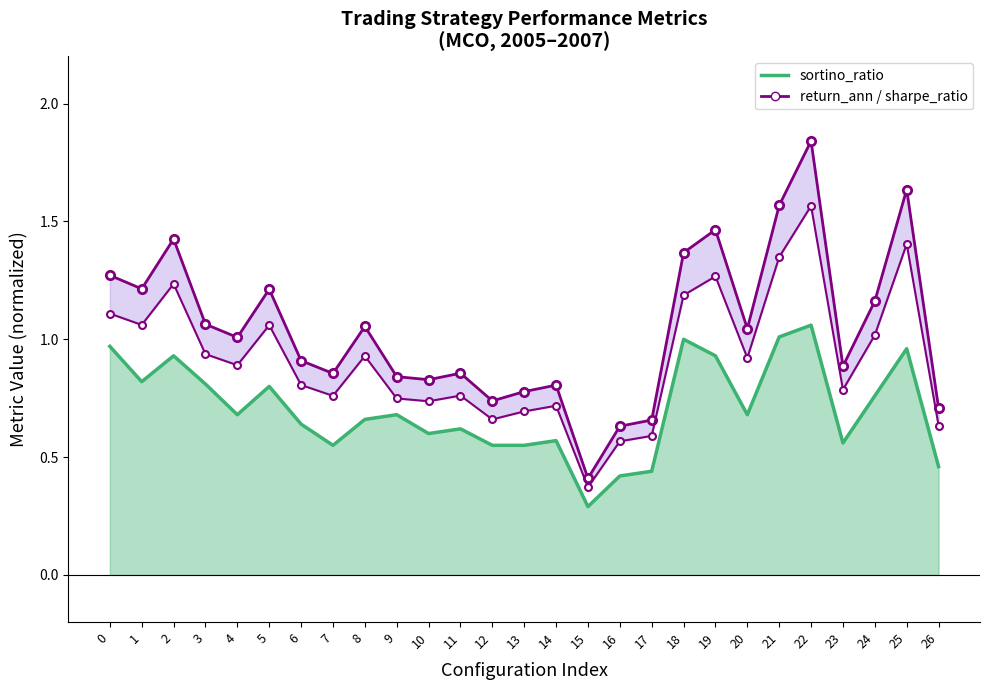

Reading left to right, what are all the values shown in this chart?

return_ann_line: 0=1.3	1=1.2	2=1.4	3=1.1	4=1.0	5=1.2	6=0.9	7=0.9	8=1.1	9=0.8	10=0.8	11=0.9	12=0.7	13=0.8	14=0.8	15=0.4	16=0.6	17=0.7	18=1.4	19=1.5	20=1.0	21=1.6	22=1.8	23=0.9	24=1.2	25=1.6	26=0.7
sortino_ratio_line: 0=1.0	1=0.8	2=0.9	3=0.8	4=0.7	5=0.8	6=0.6	7=0.6	8=0.7	9=0.7	10=0.6	11=0.6	12=0.6	13=0.6	14=0.6	15=0.3	16=0.4	17=0.4	18=1.0	19=0.9	20=0.7	21=1.0	22=1.1	23=0.6	24=0.8	25=1.0	26=0.5
sharpe_ratio: 0=1.1	1=1.1	2=1.2	3=0.9	4=0.9	5=1.1	6=0.8	7=0.8	8=0.9	9=0.7	10=0.7	11=0.8	12=0.7	13=0.7	14=0.7	15=0.4	16=0.6	17=0.6	18=1.2	19=1.3	20=0.9	21=1.3	22=1.6	23=0.8	24=1.0	25=1.4	26=0.6